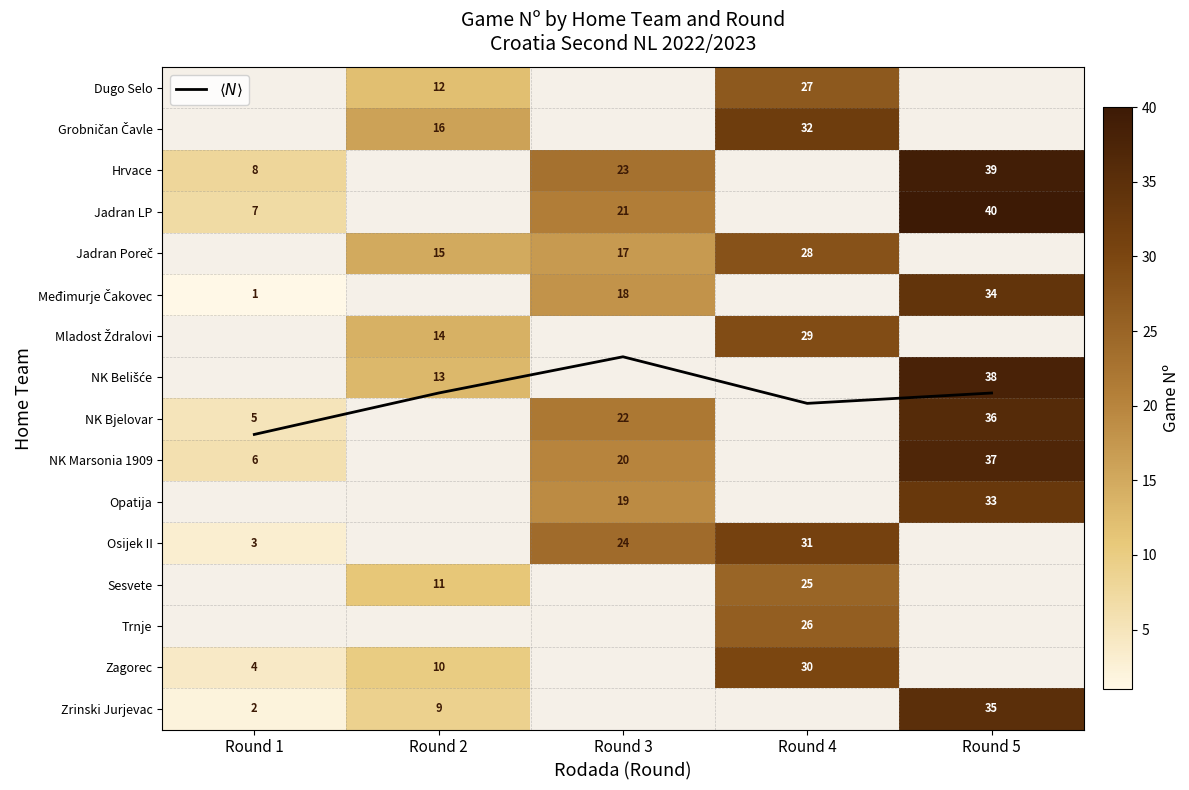

Where does the $\langle N \rangle$ series first go above 7?

Round 1